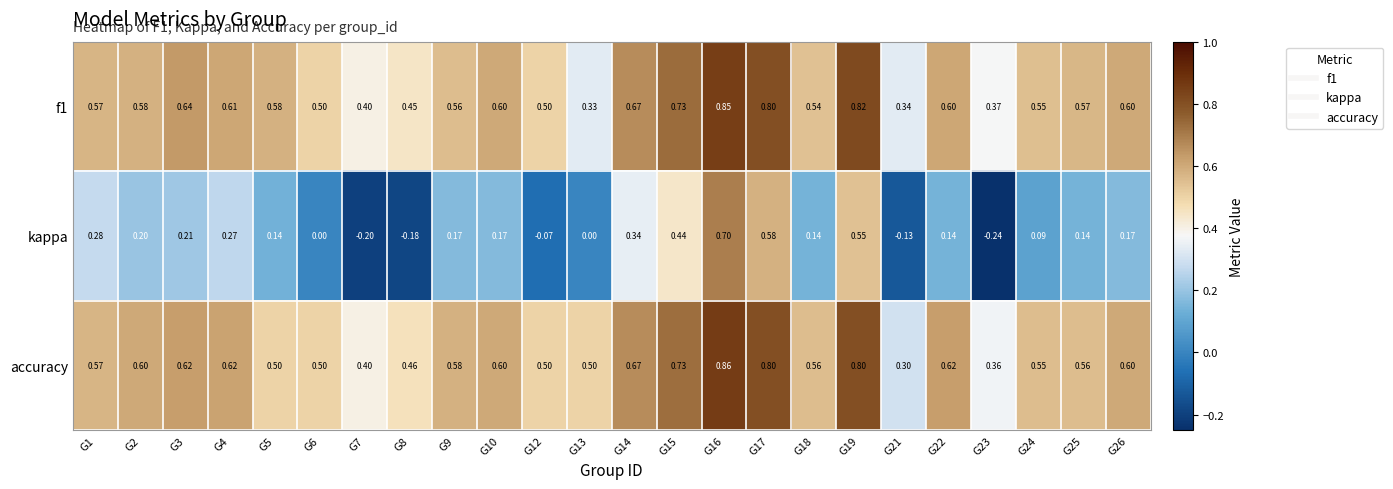

Which series has the largest total across all categories?

accuracy